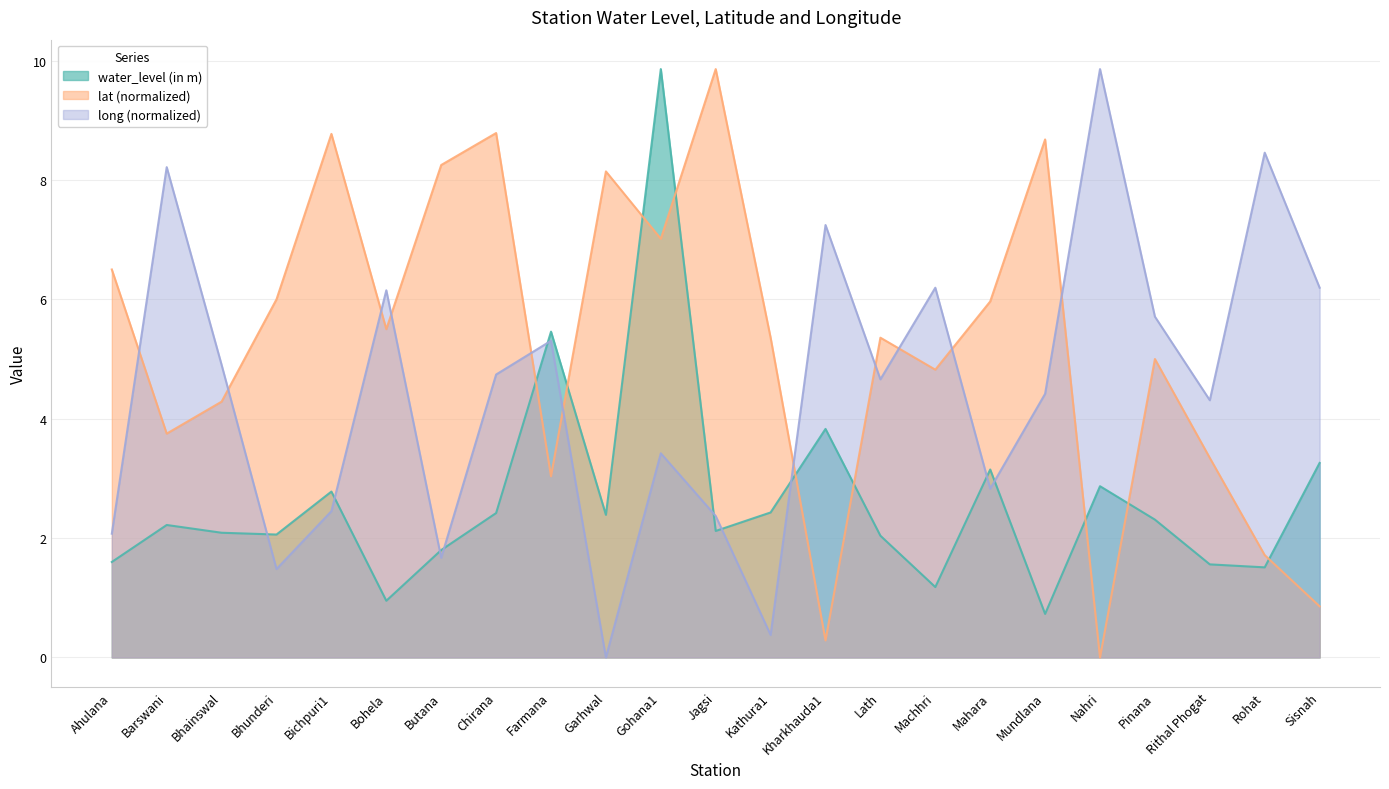

List the series in order of their overall mean, highest first.

lat (normalized), long (normalized), water_level (in m)